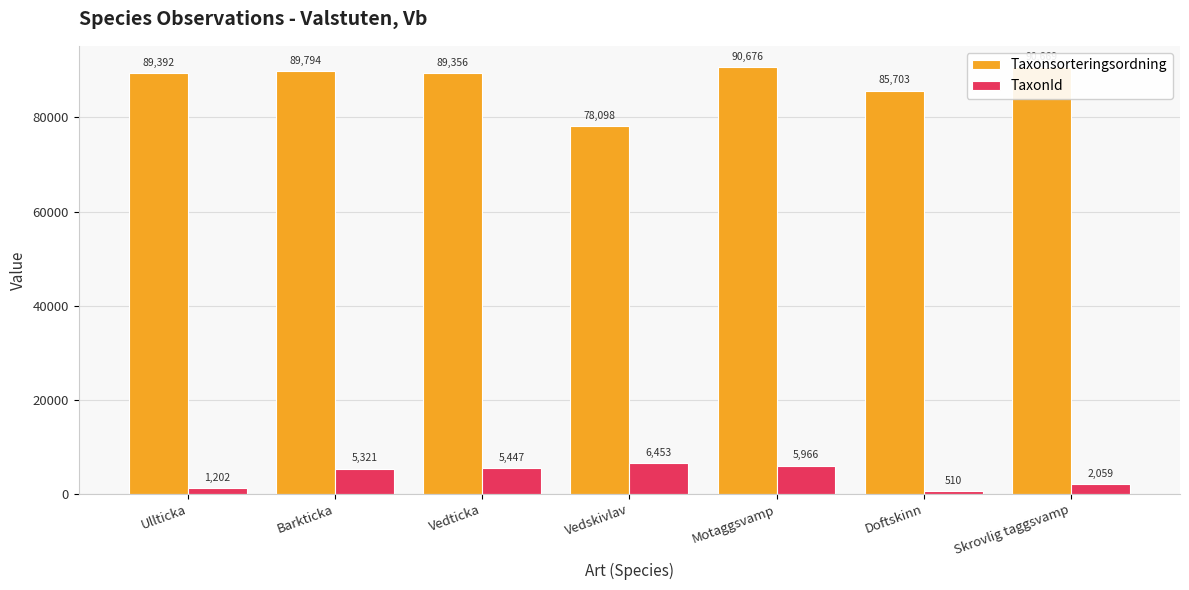

How many data points does each series have?

7